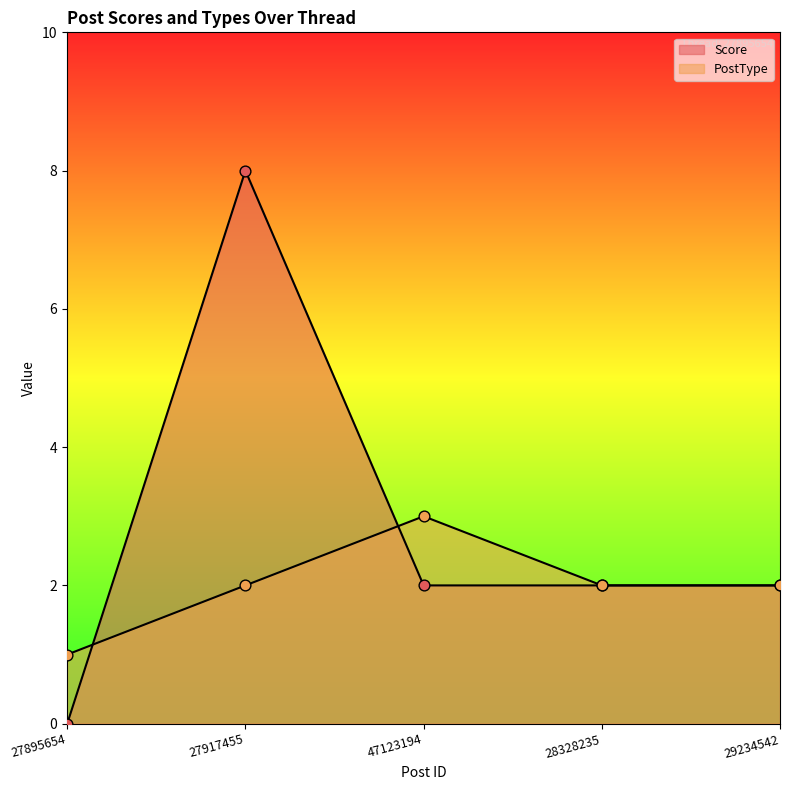

Is the value of PostType at 47123194 greater than the value of Score at 27917455?

No